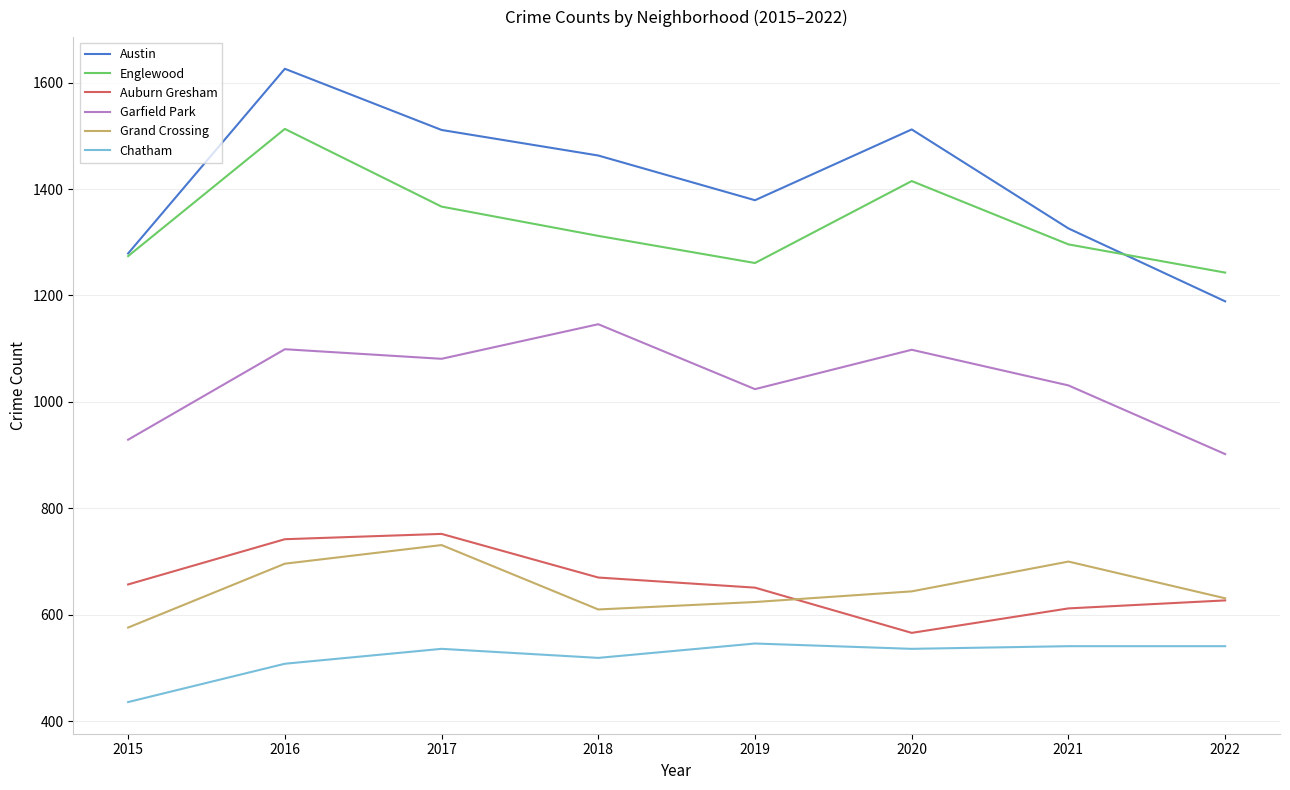

Where is the first local minimum for Austin?

2019